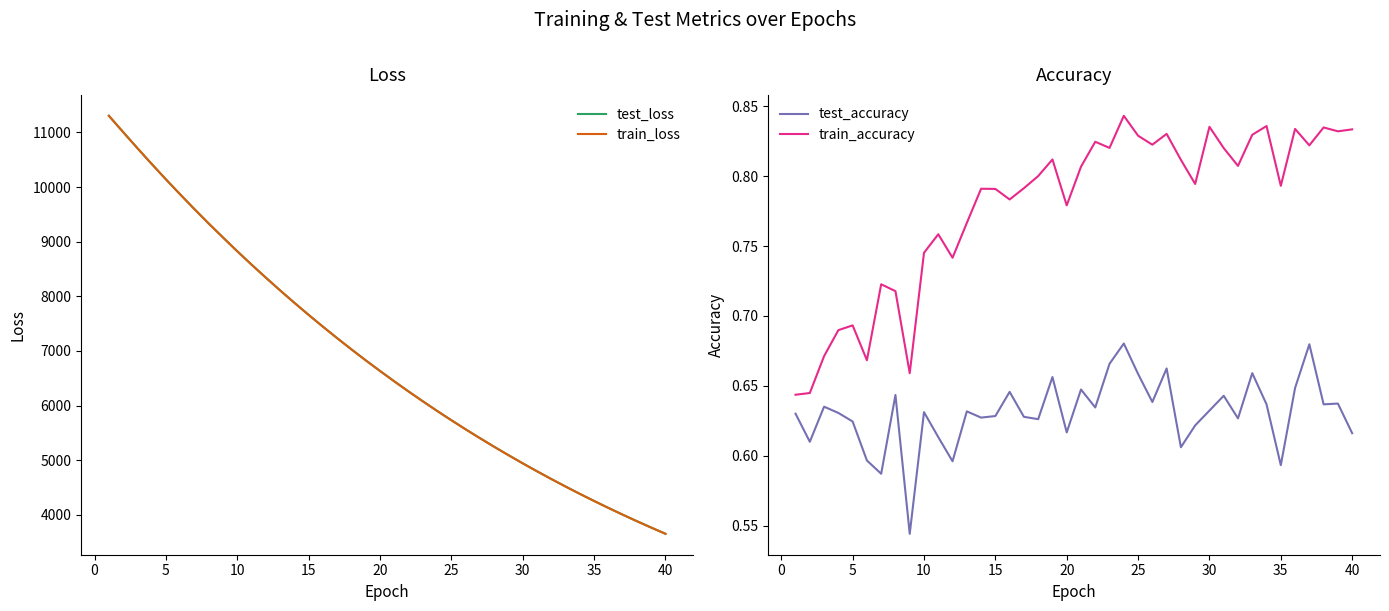

Reading left to right, transcribe all the data shown in this chart.

test_loss: 11303.9	11006.8	10711.8	10423.3	10140.7	9865.3	9595.5	9331.9	9077.1	8824.5	8580.2	8342.3	8108.6	7881.6	7660.1	7444.5	7234.0	7028.4	6828.5	6633.8	6443.9	6258.6	6078.4	5902.9	5732.3	5565.7	5403.7	5246.3	5092.9	4943.2	4797.7	4656.1	4518.7	4384.5	4254.3	4127.4	4004.1	3884.1	3767.2	3653.7
train_loss: 11304.0	11005.6	10710.7	10422.1	10139.4	9864.1	9593.6	9330.6	9074.9	8823.1	8578.6	8340.3	8107.4	7880.1	7658.7	7443.0	7232.3	7027.1	6827.1	6632.4	6442.4	6257.3	6077.3	5901.7	5730.9	5564.5	5402.5	5244.9	5091.6	4941.9	4796.6	4655.1	4517.4	4383.4	4253.3	4126.4	4003.1	3883.1	3766.4	3652.8
test_accuracy: 0.6	0.6	0.6	0.6	0.6	0.6	0.6	0.6	0.5	0.6	0.6	0.6	0.6	0.6	0.6	0.6	0.6	0.6	0.7	0.6	0.6	0.6	0.7	0.7	0.7	0.6	0.7	0.6	0.6	0.6	0.6	0.6	0.7	0.6	0.6	0.6	0.7	0.6	0.6	0.6
train_accuracy: 0.6	0.6	0.7	0.7	0.7	0.7	0.7	0.7	0.7	0.7	0.8	0.7	0.8	0.8	0.8	0.8	0.8	0.8	0.8	0.8	0.8	0.8	0.8	0.8	0.8	0.8	0.8	0.8	0.8	0.8	0.8	0.8	0.8	0.8	0.8	0.8	0.8	0.8	0.8	0.8